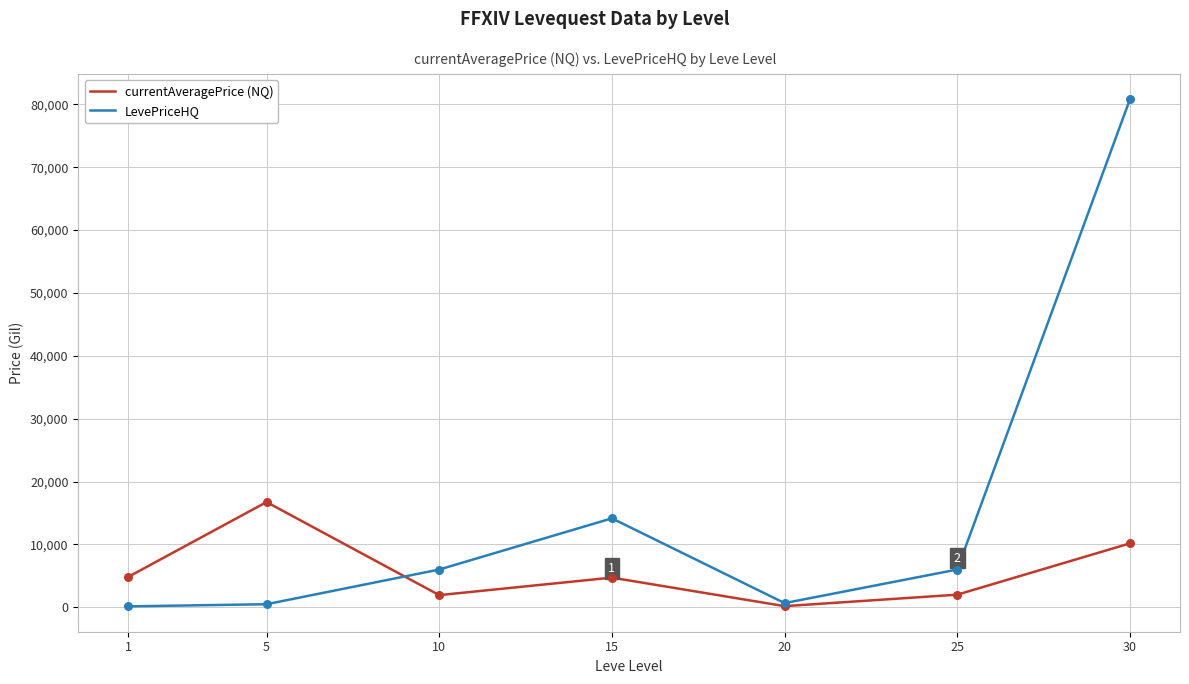

Which series has the widest spread of values?

LevePriceHQ